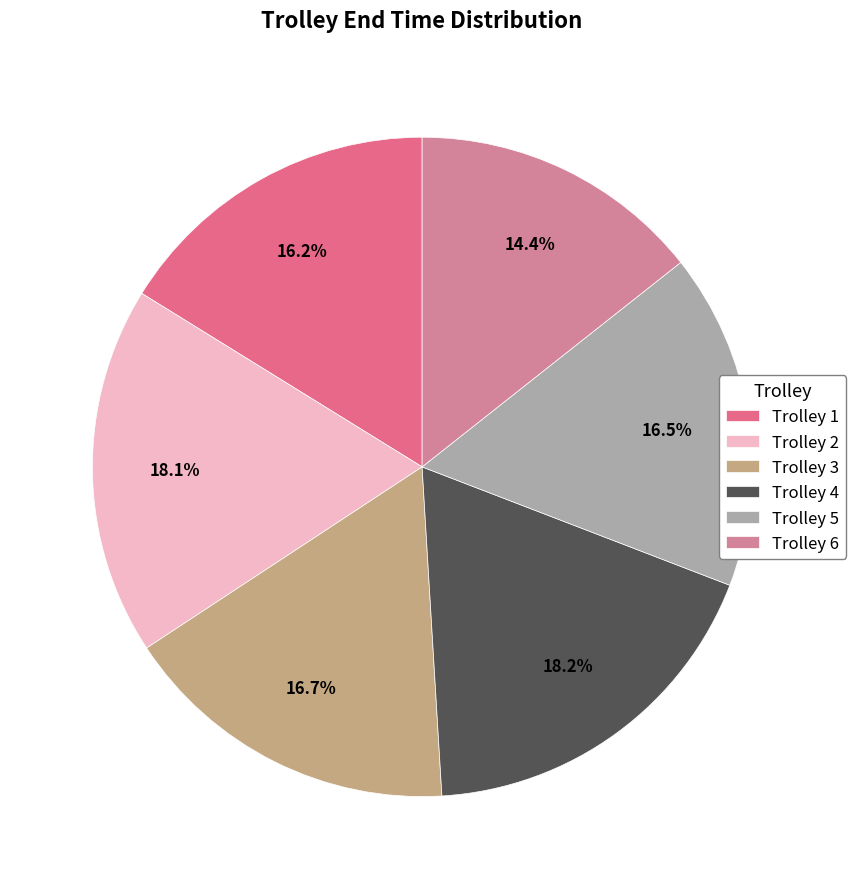

Count the number of slices in the pie.

6